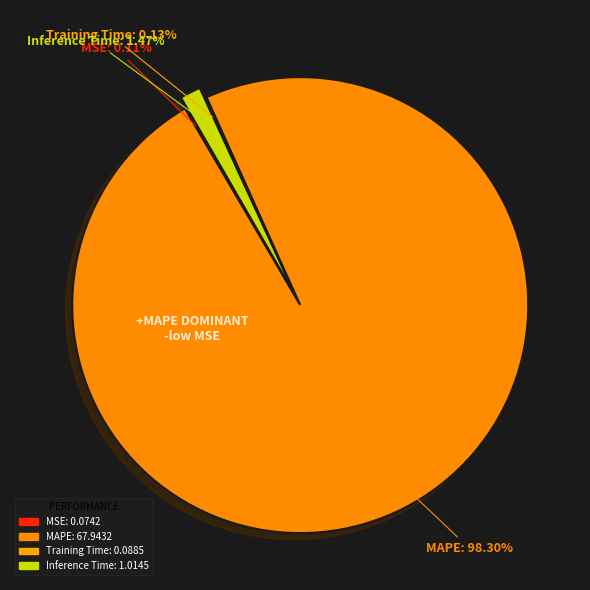

Is it true that MSE is 0% of the pie?

True